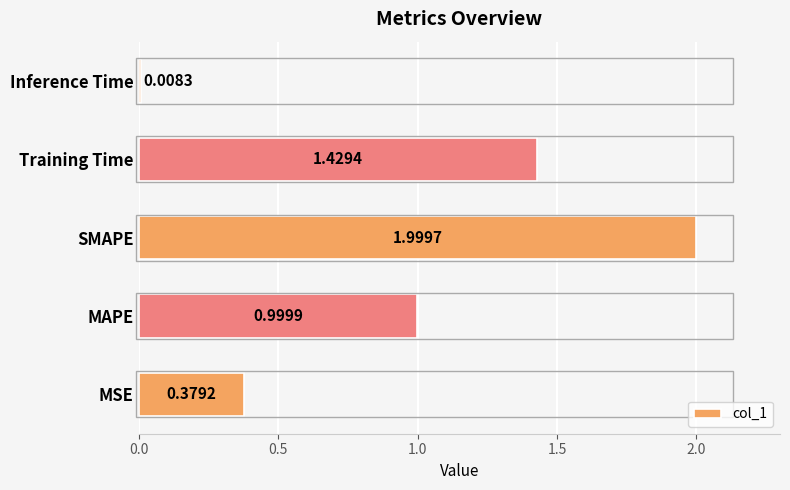

Which has a higher value, Training Time or MAPE?

Training Time